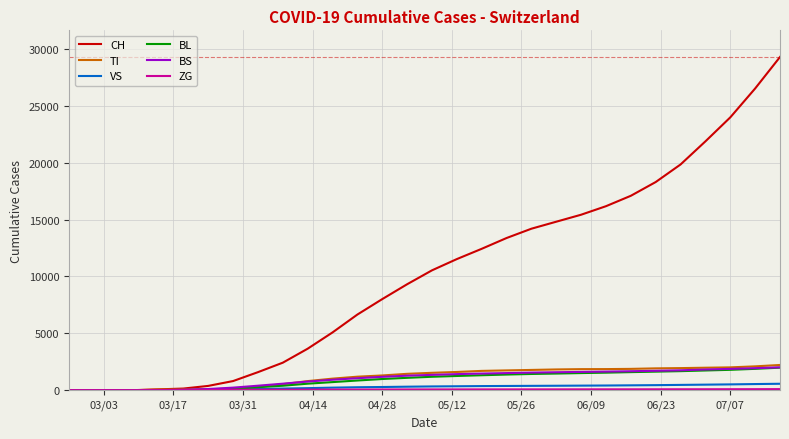

What is the greatest value displayed?

29289